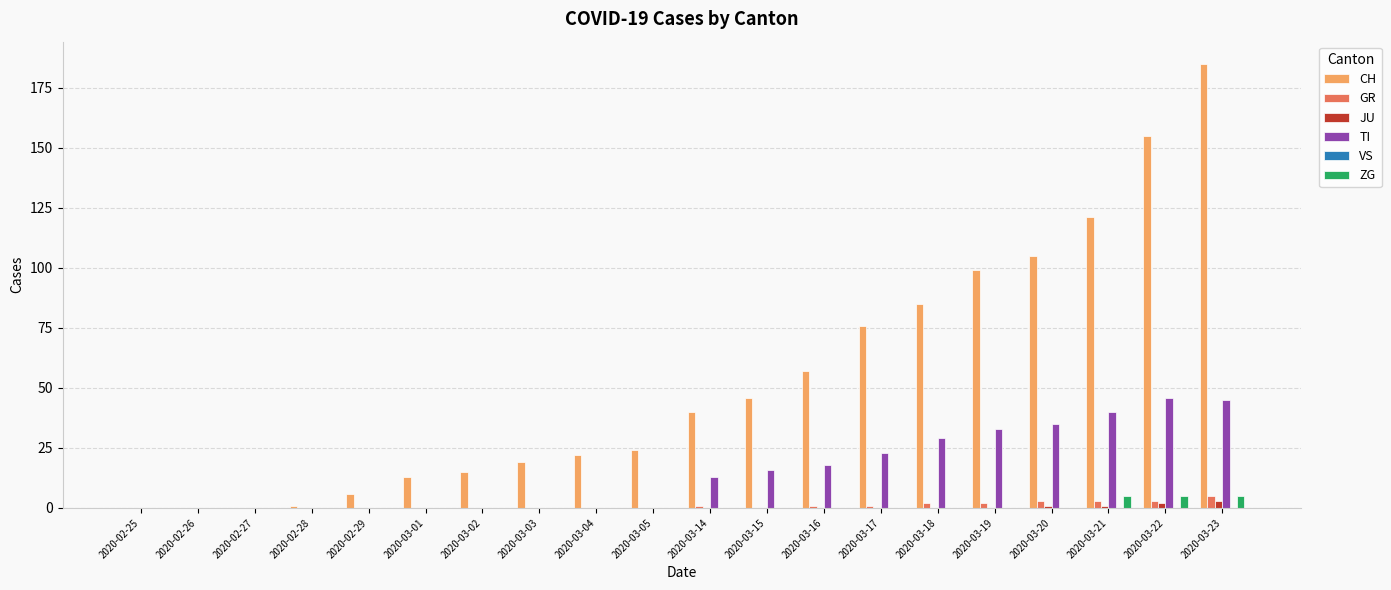

Which series changed the most between 2020-03-15 and 2020-03-17?

CH